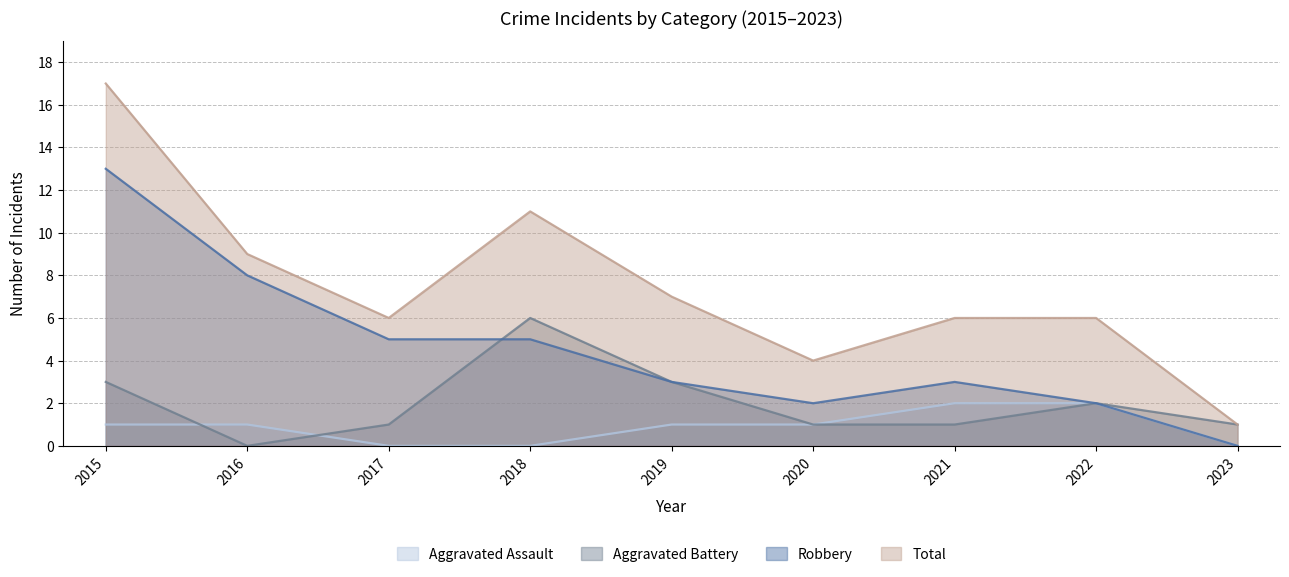

True or false: Aggravated Assault and Total cross at least once.

False